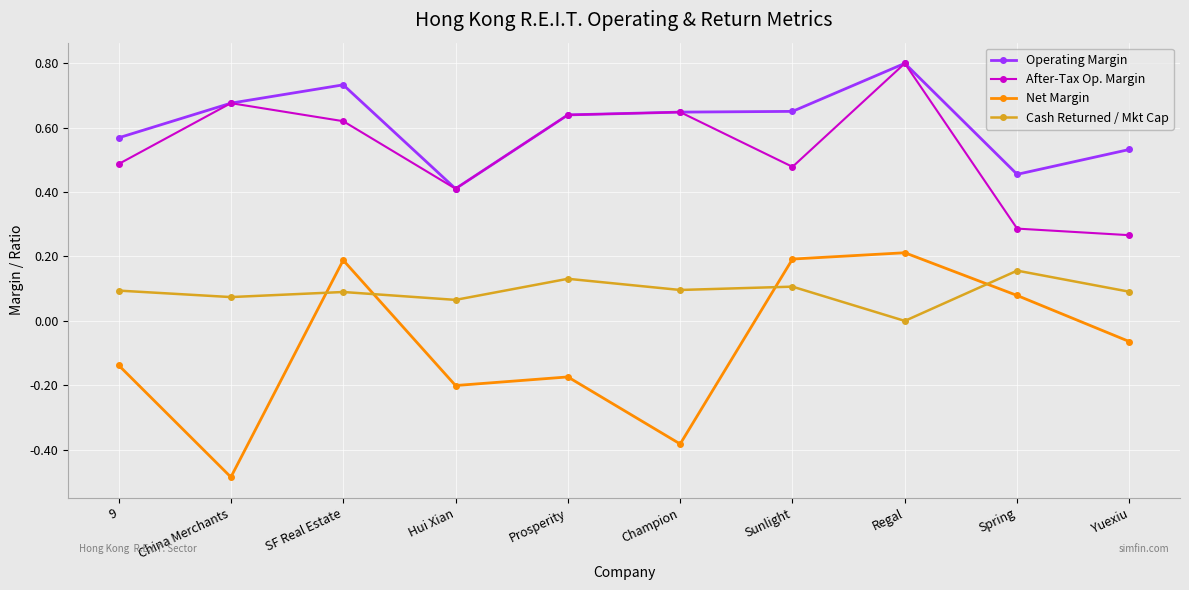

Does the chart display data point markers on the line(s)?

Yes